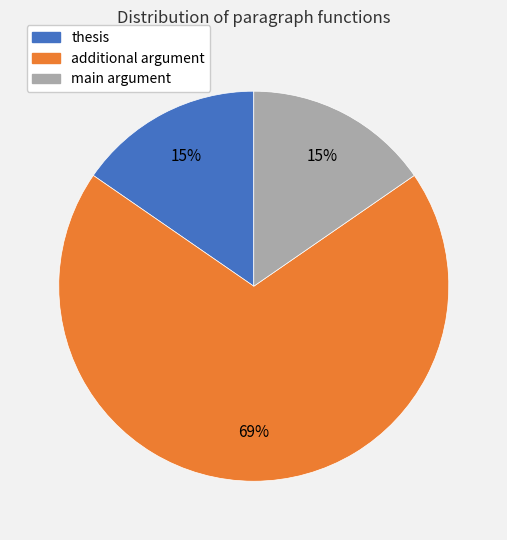

Which slice is the largest?

additional argument